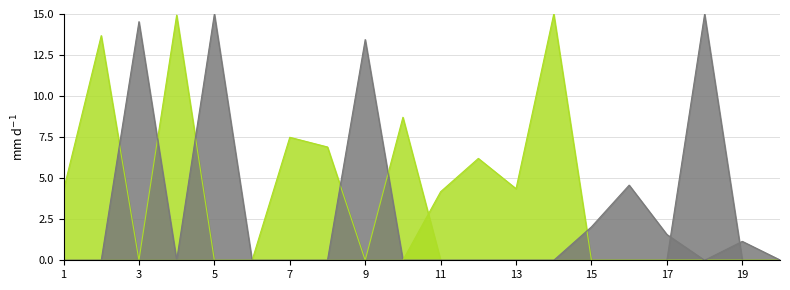

At how many categories does at least one series exceed 14?

5